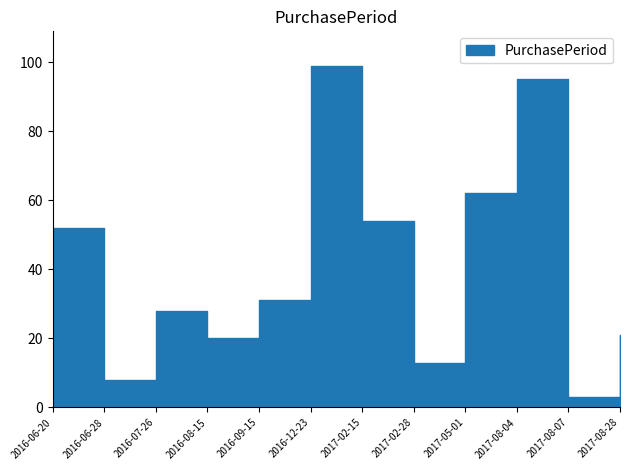

List the labels in order of value, smallest first.

2017-08-07, 2016-06-28, 2017-02-28, 2016-08-15, 2017-08-28, 2016-07-26, 2016-09-15, 2016-06-20, 2017-02-15, 2017-05-01, 2017-08-04, 2016-12-23